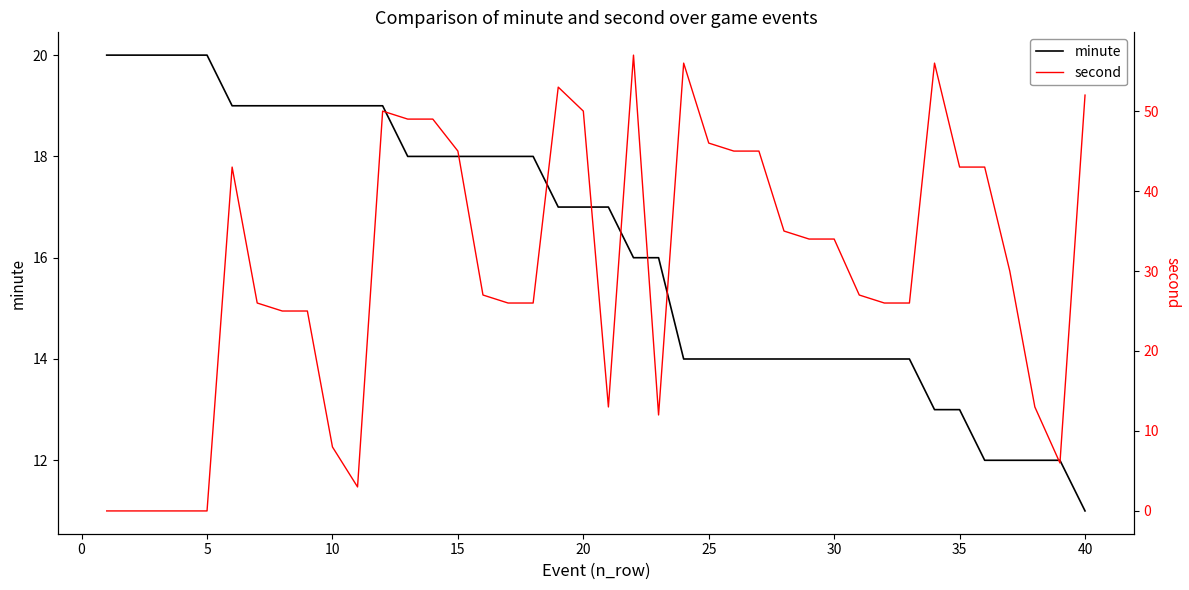

True or false: minute and second intersect in this chart.

True